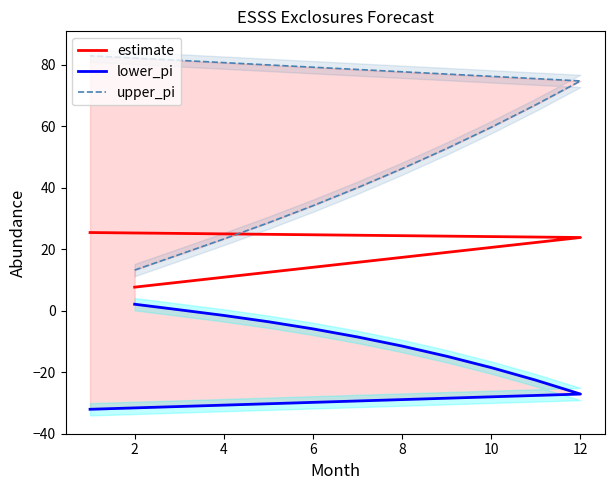

True or false: upper_pi and lower_pi cross at least once.

False